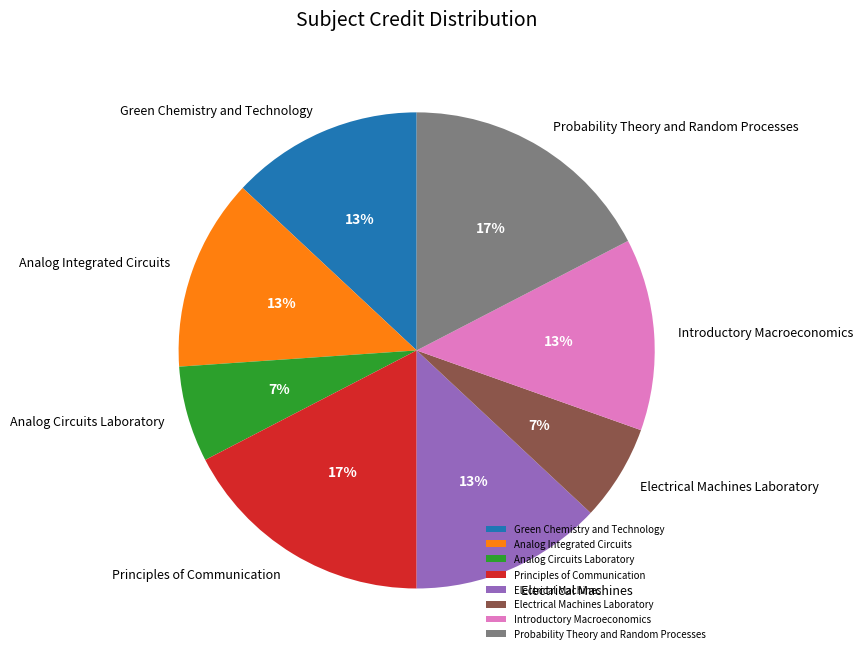

True or false: Principles of Communication accounts for 17% of the total.

True